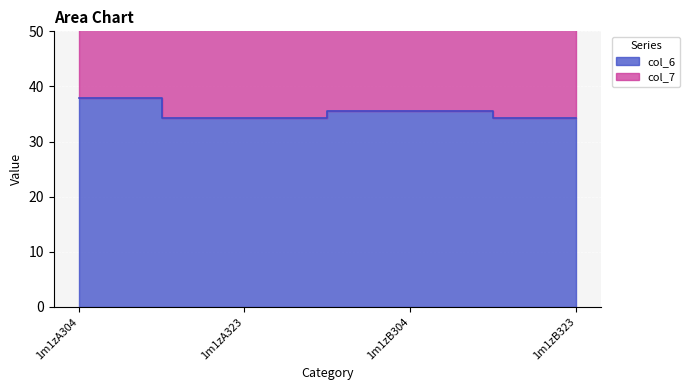

What is the total value across all series at 1m1zA323?

84.9